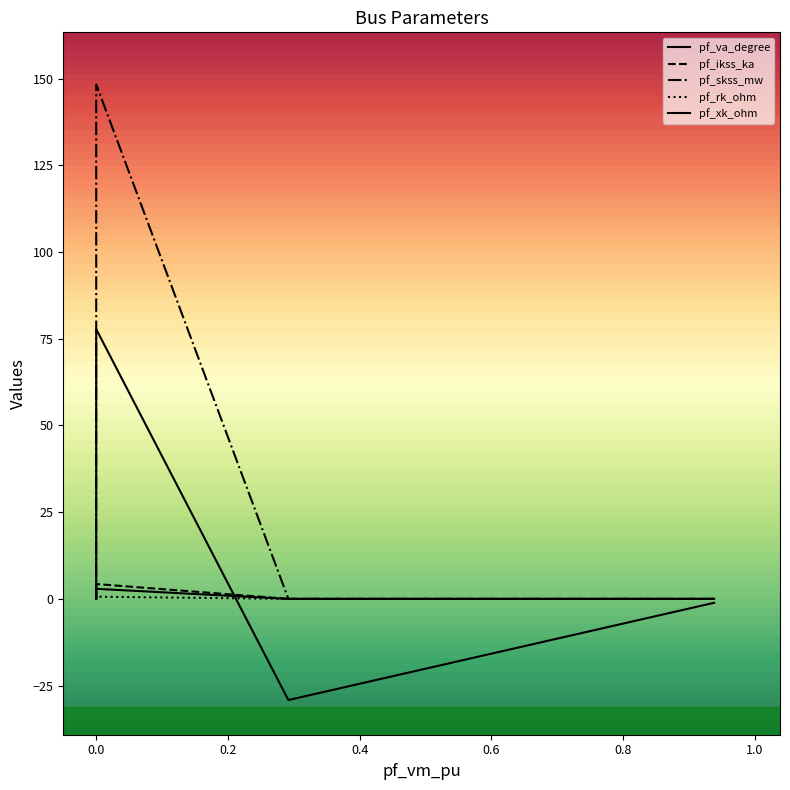

True or false: pf_xk_ohm and pf_skss_mw cross at least once.

False